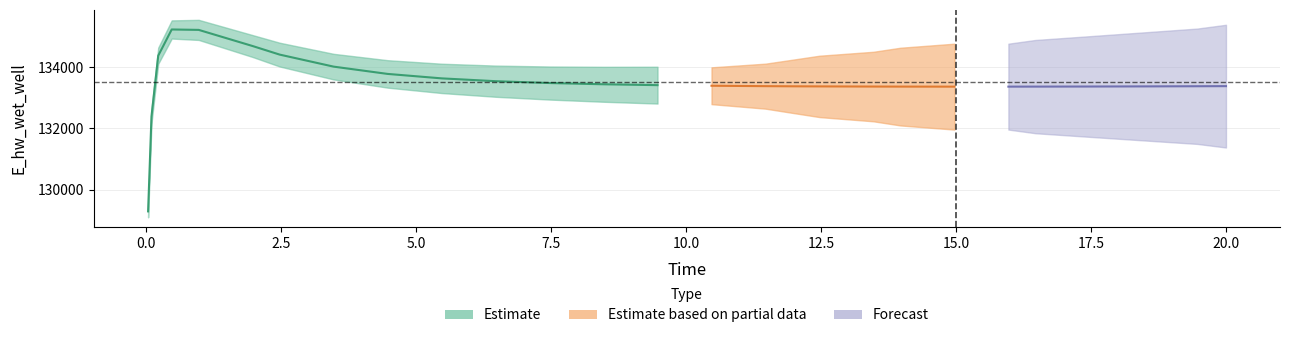

At how many categories does at least one series exceed 118494?

27